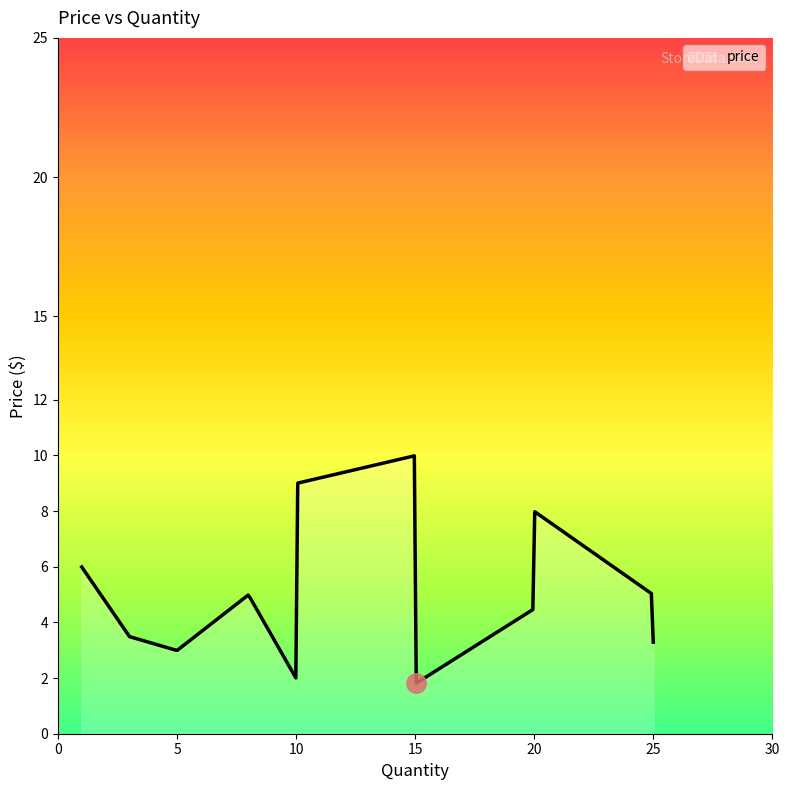

What is the minimum value shown in the chart?

1.8